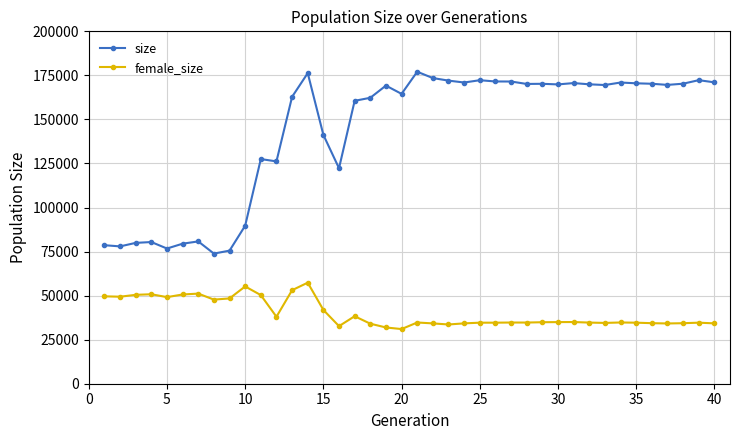

What is the average value of the size series?

143249